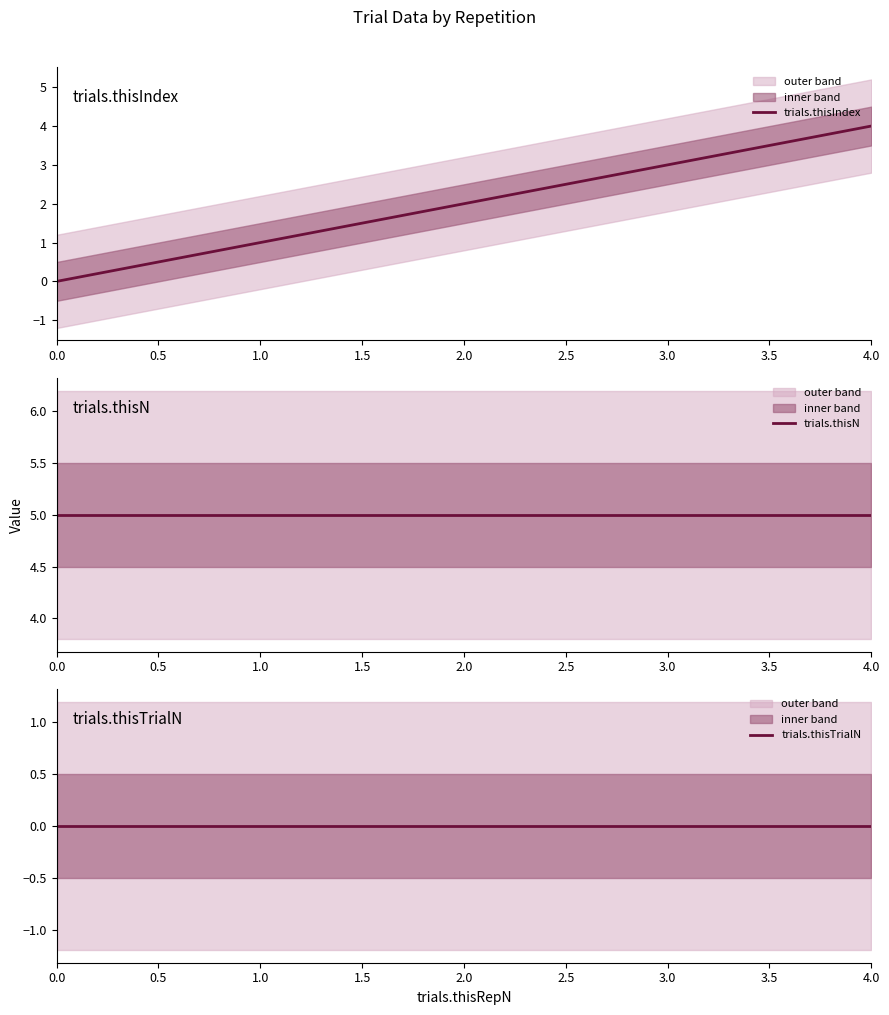

The value of trials.thisIndex at 1.0 is 1. True or false?

True